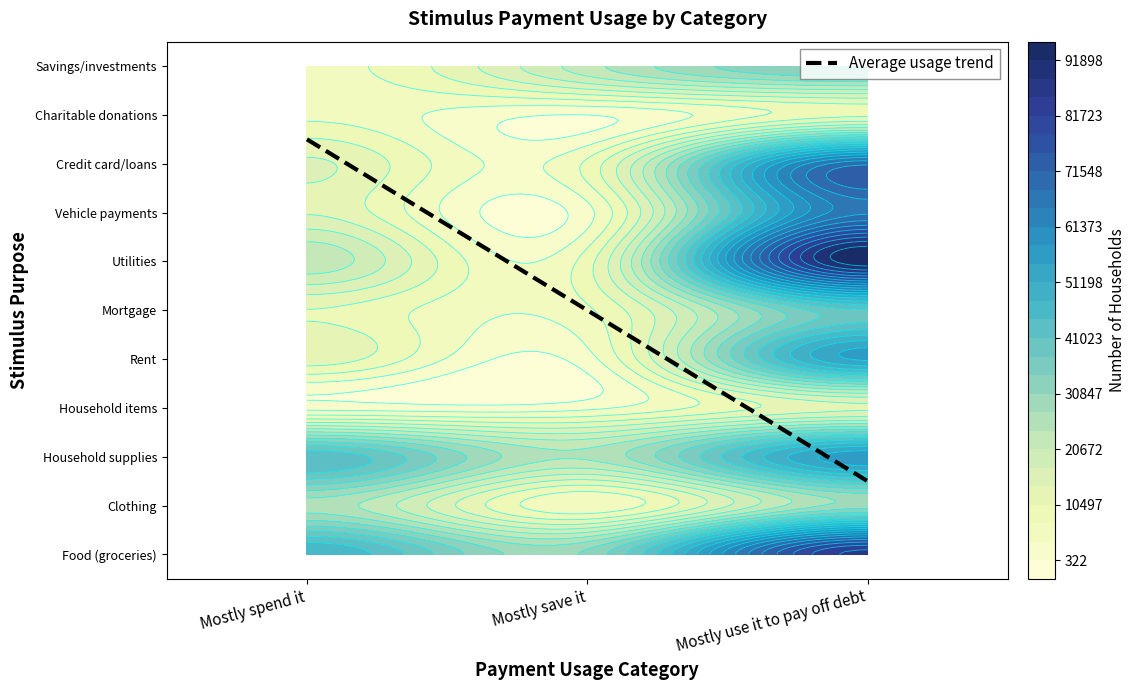

Reading right to left, what are all the values shown in this chart?

Food (groceries): 86408	31676	47688
Clothing: 29134	4311	26026
Household supplies: 56982	24679	43770
Household items: 13268	2826	2434
Rent: 55137	2377	12541
Mortgage: 40828	6502	10397
Utilities: 94464	8975	22973
Vehicle payments: 67579	2622	13585
Credit card/loans: 70749	7914	14443
Charitable donations: 9709	340	6168
Savings/investments: 34807	22728	5842